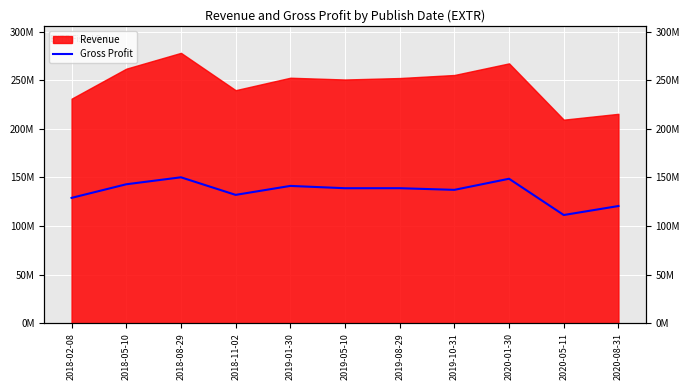

What is the smallest value displayed?

111335000